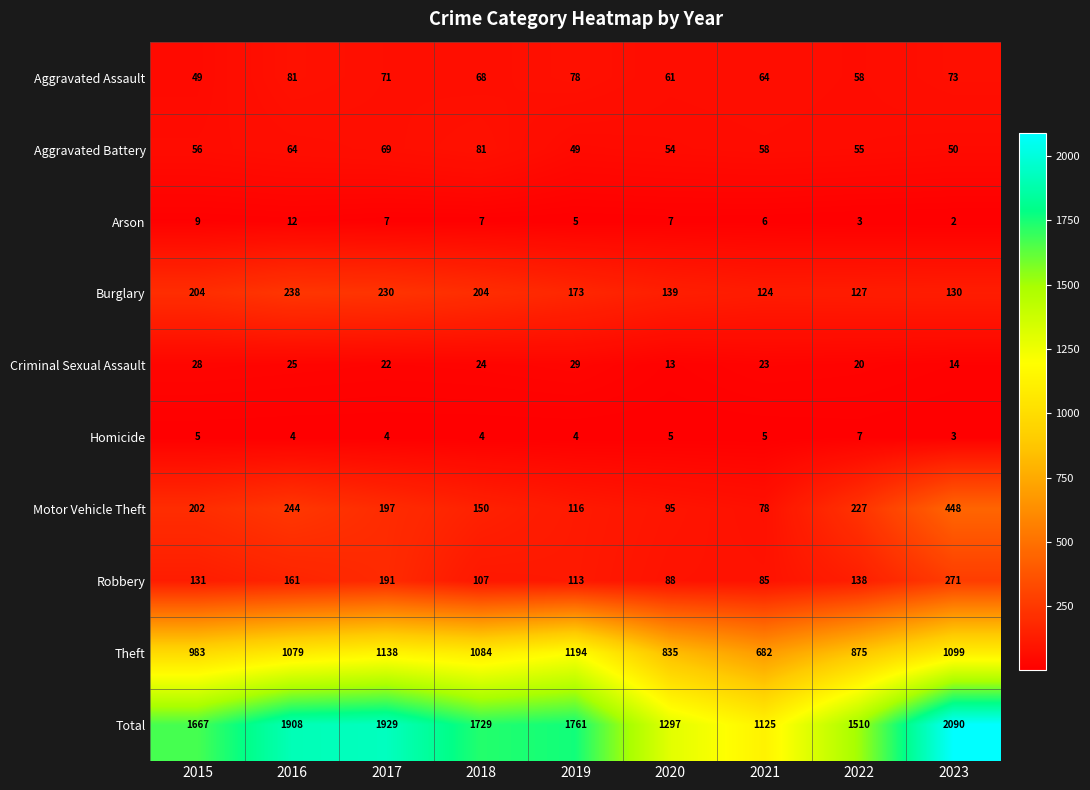

The value of Homicide at 2023 is 5. True or false?

False